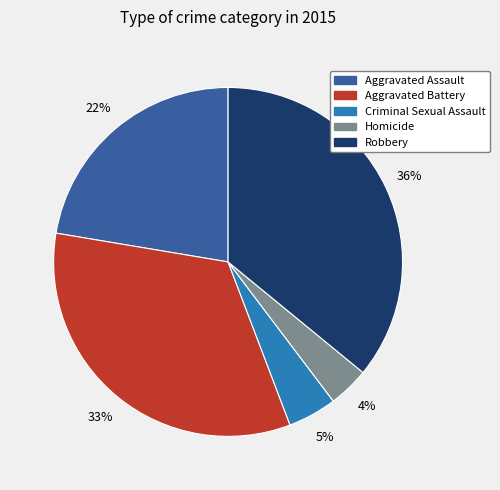

Rank the categories by value from lowest to highest.

Homicide, Criminal Sexual Assault, Aggravated Assault, Aggravated Battery, Robbery